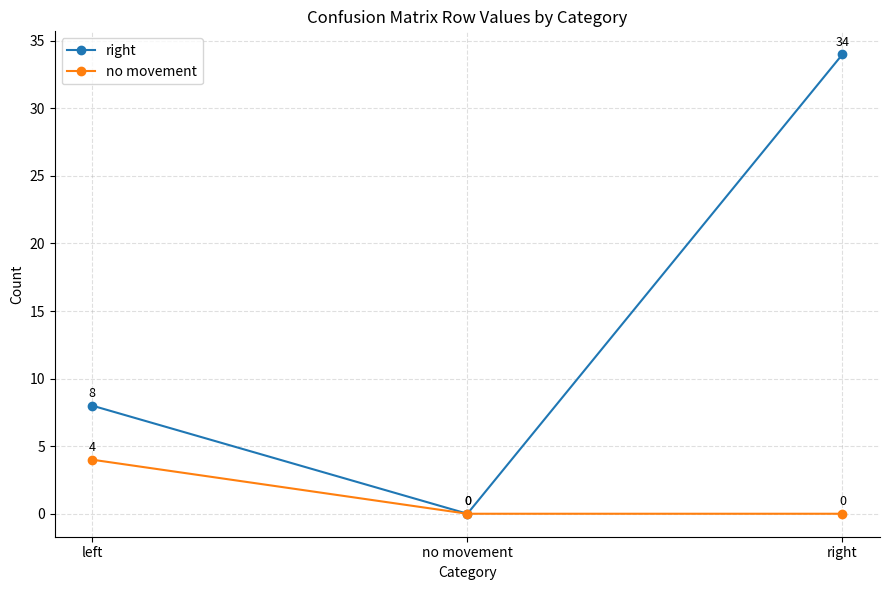

The no movement series shows -3 at right. True or false?

False